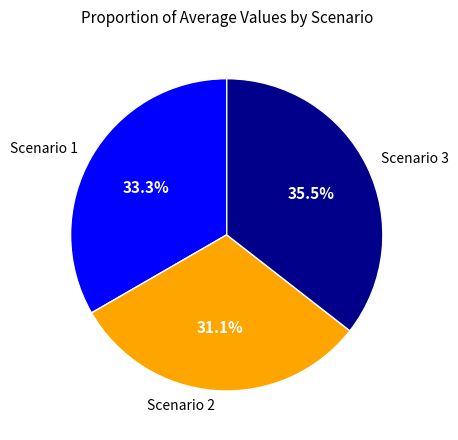

What percentage is NOT represented by Scenario 1?

66.7%